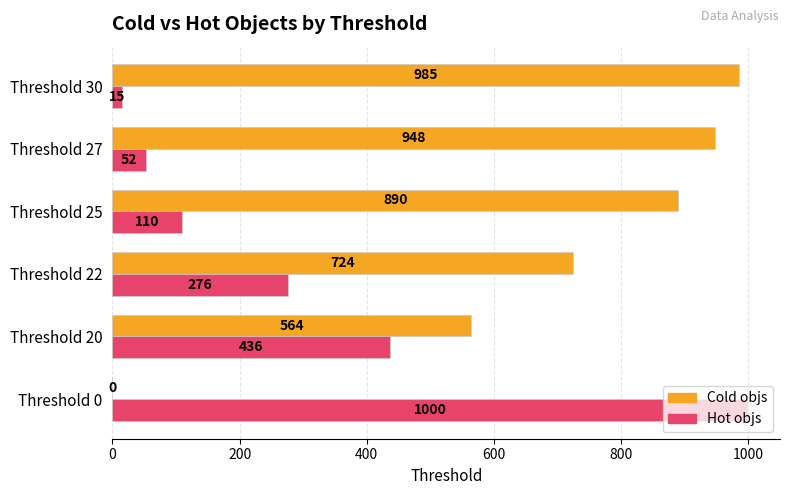

Read the Hot objs value at Threshold 22, to the nearest 10.

280